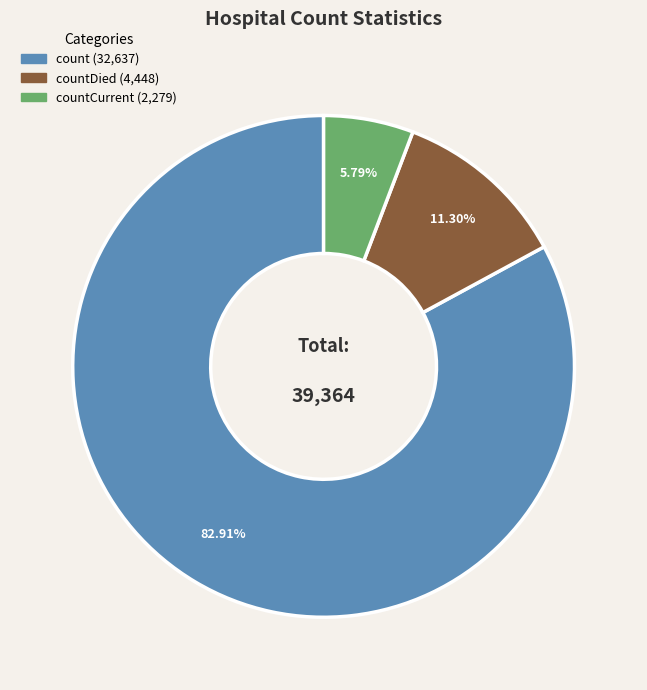

Is there a majority slice in this chart?

Yes